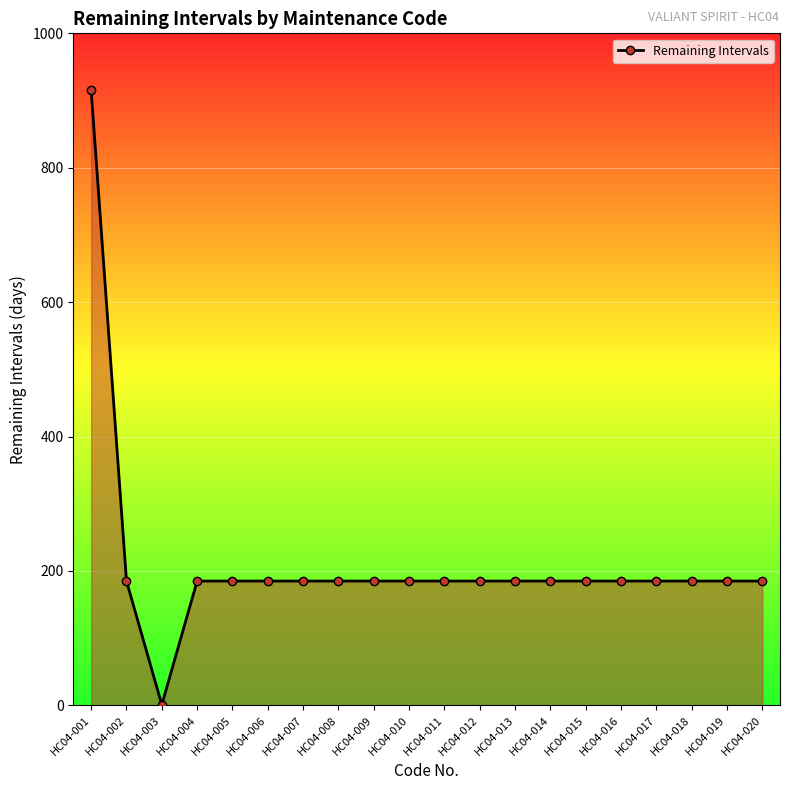

Reading left to right, transcribe all the data shown in this chart.

HC04-001=915	HC04-002=185	HC04-003=1	HC04-004=185	HC04-005=185	HC04-006=185	HC04-007=185	HC04-008=185	HC04-009=185	HC04-010=185	HC04-011=185	HC04-012=185	HC04-013=185	HC04-014=185	HC04-015=185	HC04-016=185	HC04-017=185	HC04-018=185	HC04-019=185	HC04-020=185